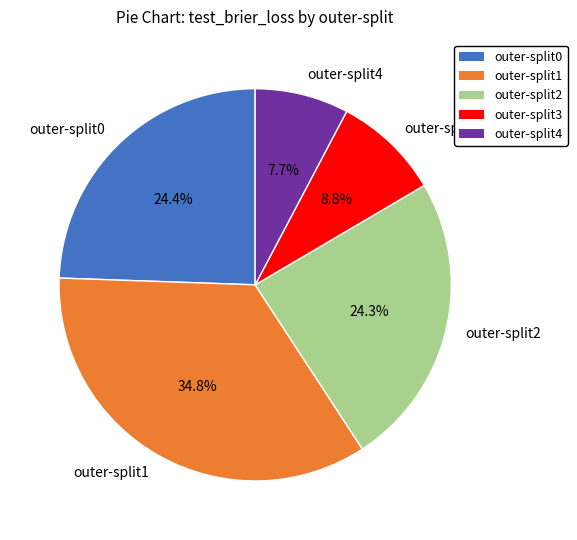

Which category has the smallest portion of the pie?

outer-split4